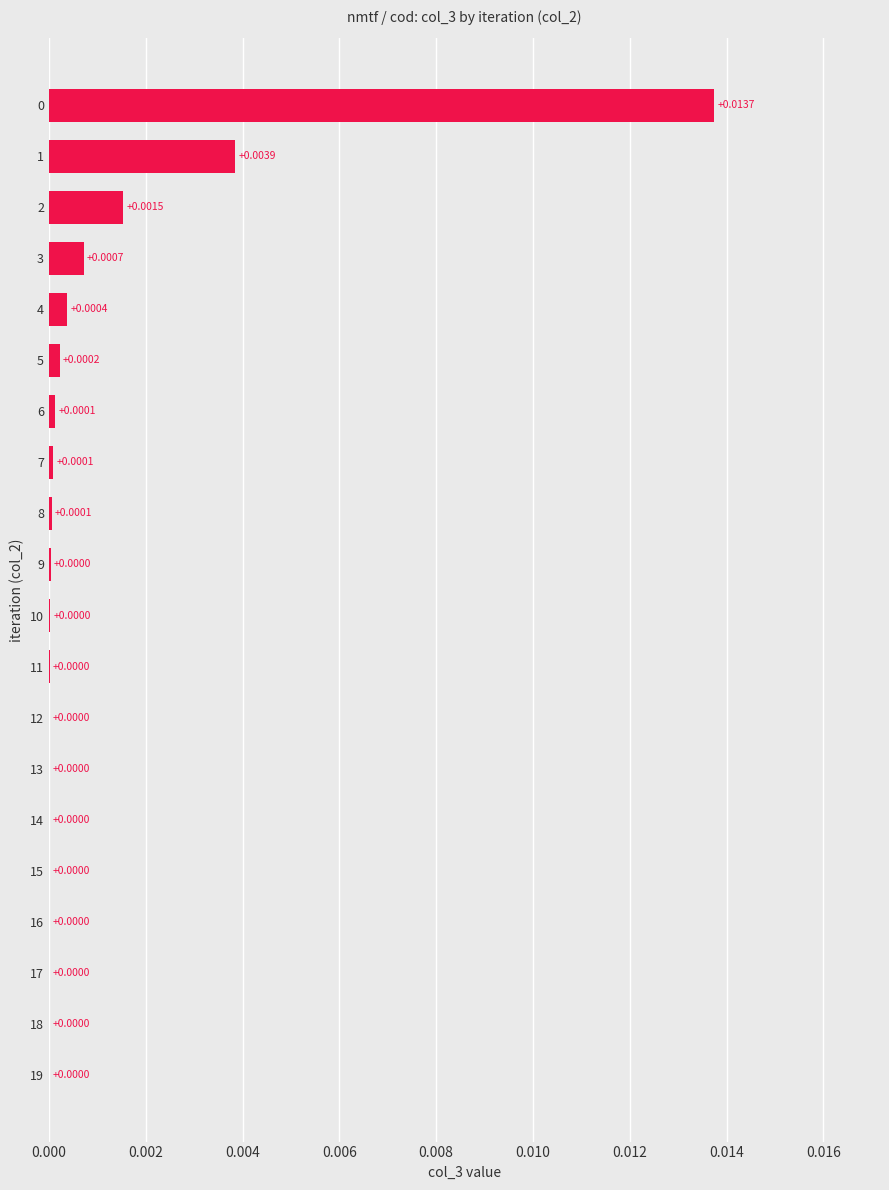

Which has a higher value, 6 or 9?

6